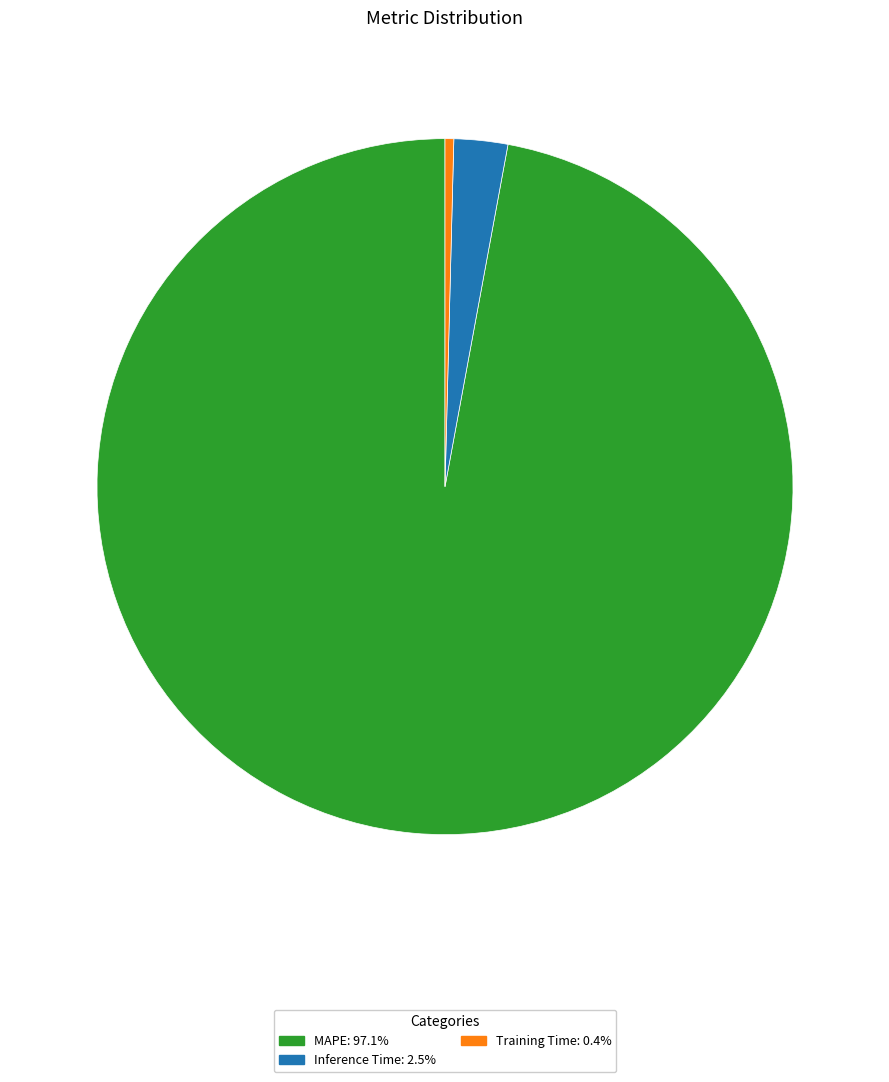

True or false: MAPE accounts for 97% of the total.

True